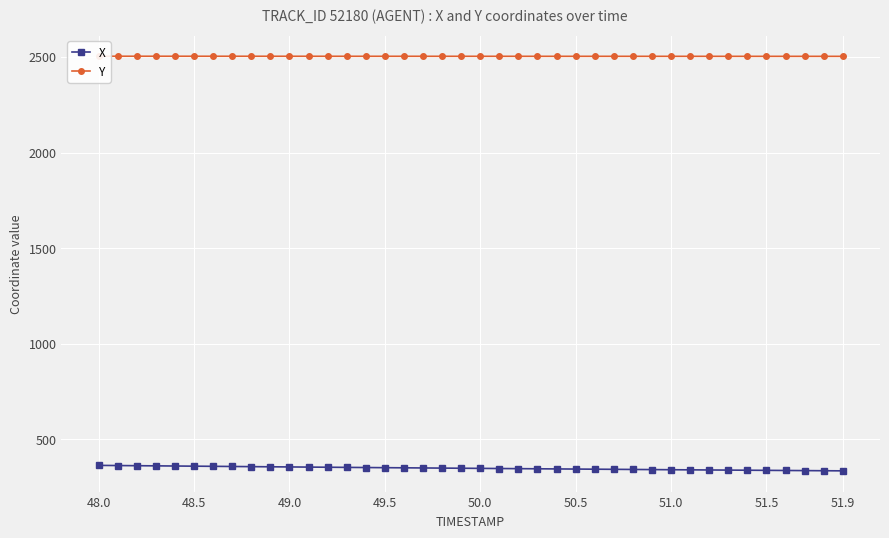

At how many categories does at least one series exceed 582?

40